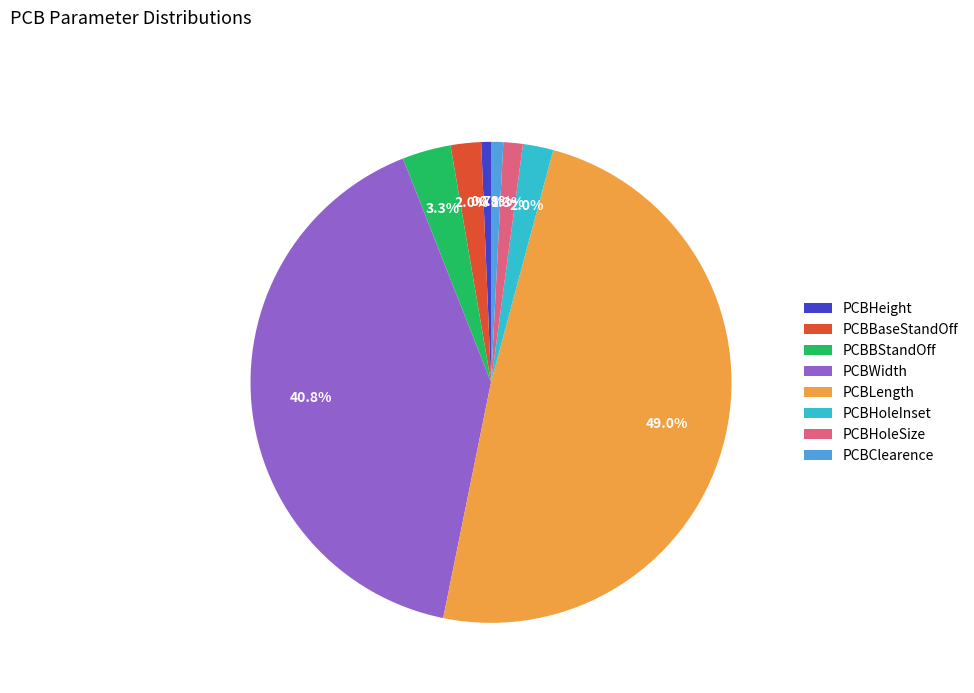

To the nearest percent, what is the difference between the PCBBStandOff and PCBLength slice percentages?

46%